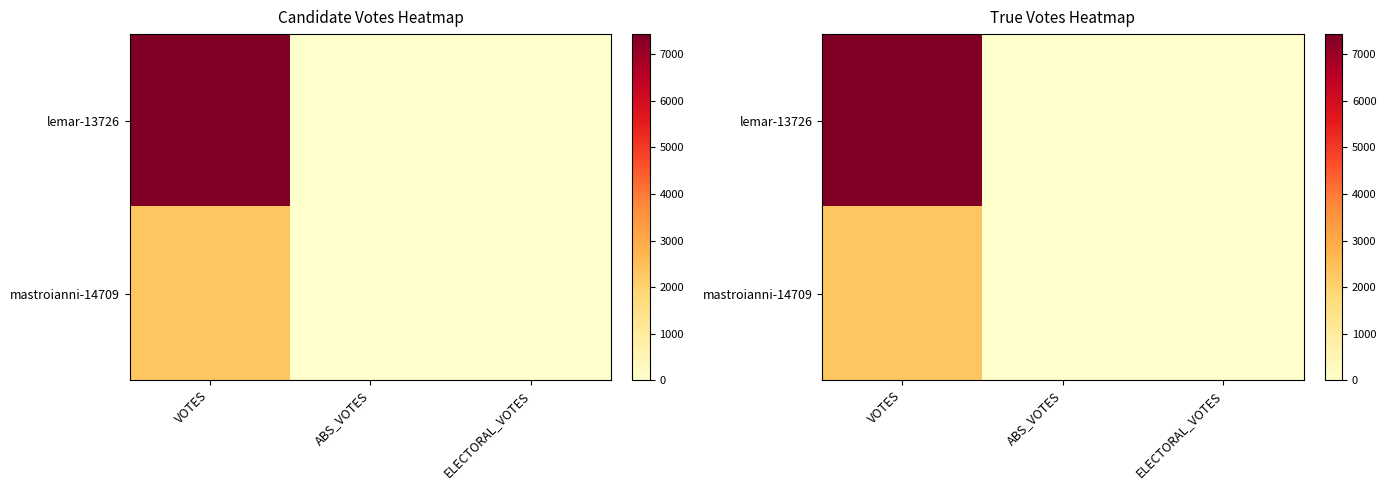

What is the difference between the highest and lowest values at VOTES?

5129